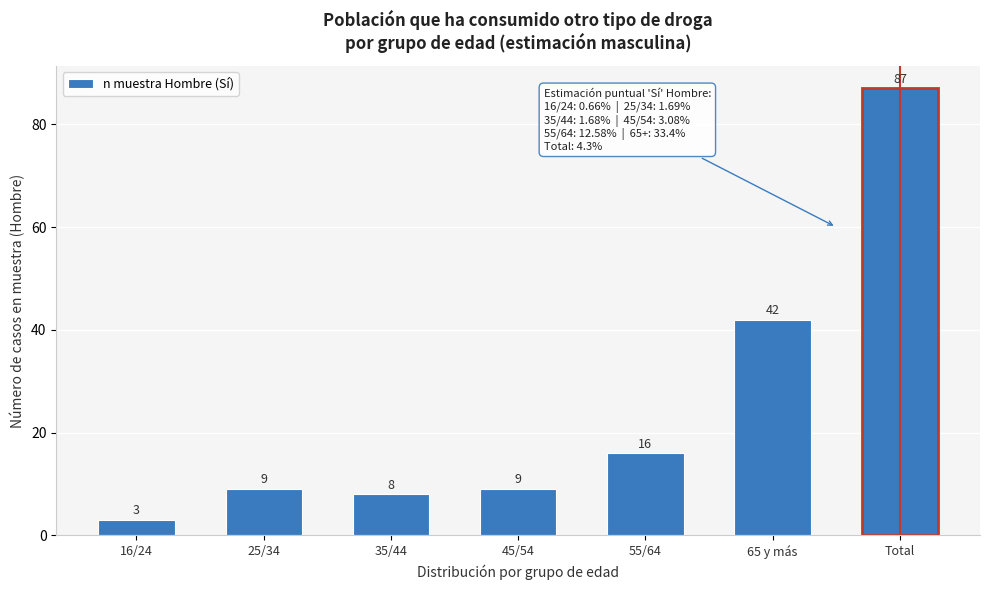

Reading left to right, transcribe all the data shown in this chart.

16/24=3	25/34=9	35/44=8	45/54=9	55/64=16	65 y más=42	Total=87